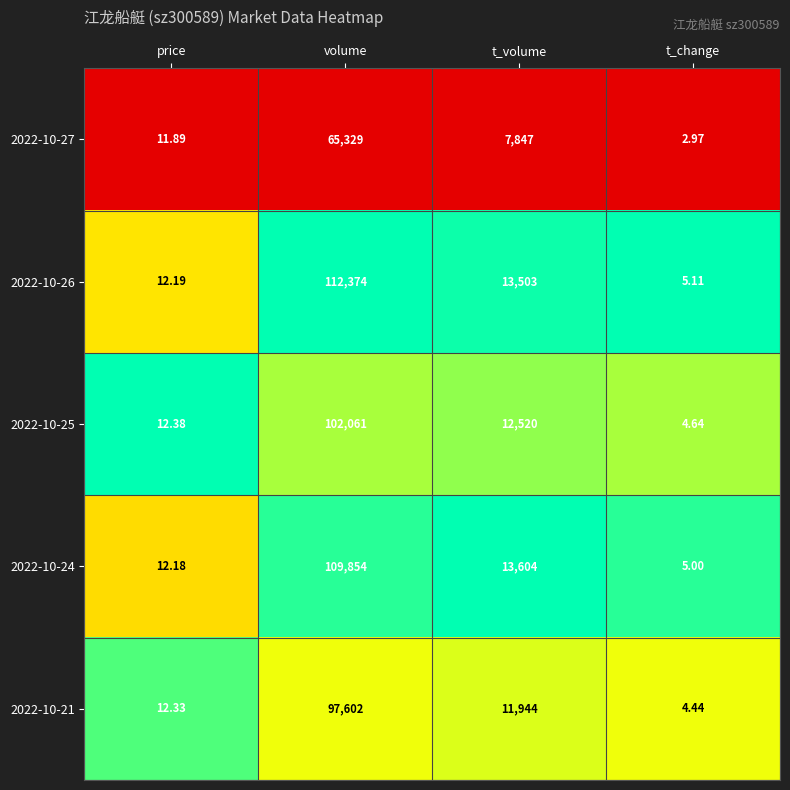

At which label does 2022-10-26 first exceed 13503?

volume